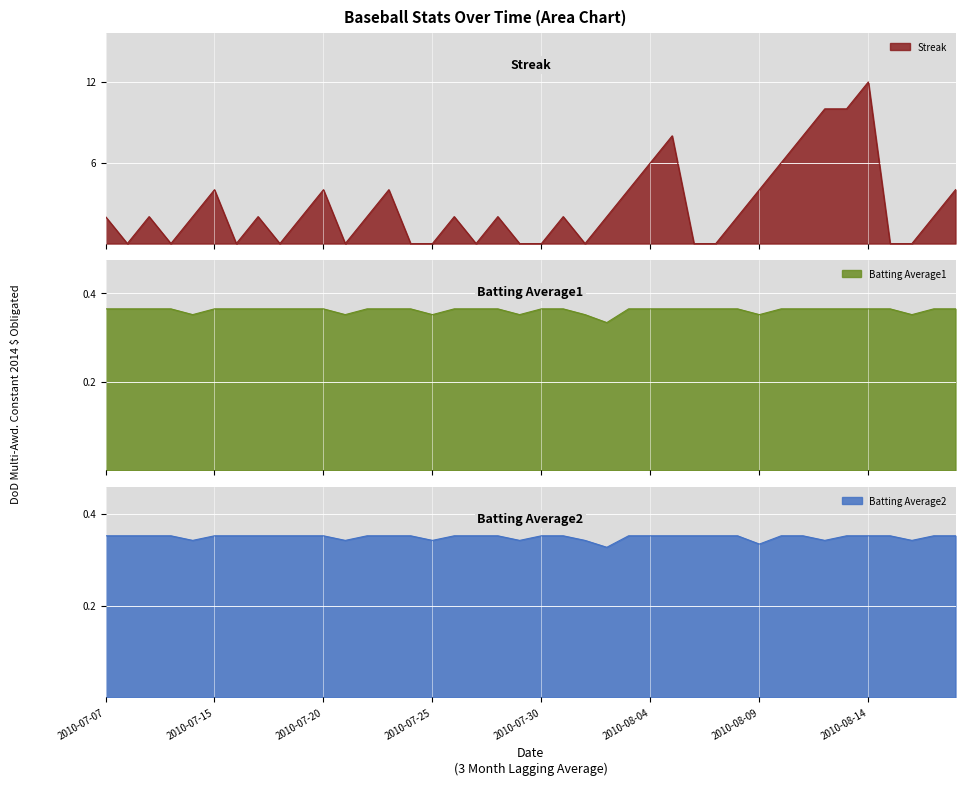

Where is Batting Average2 nearest to the value 0?

2010-08-02